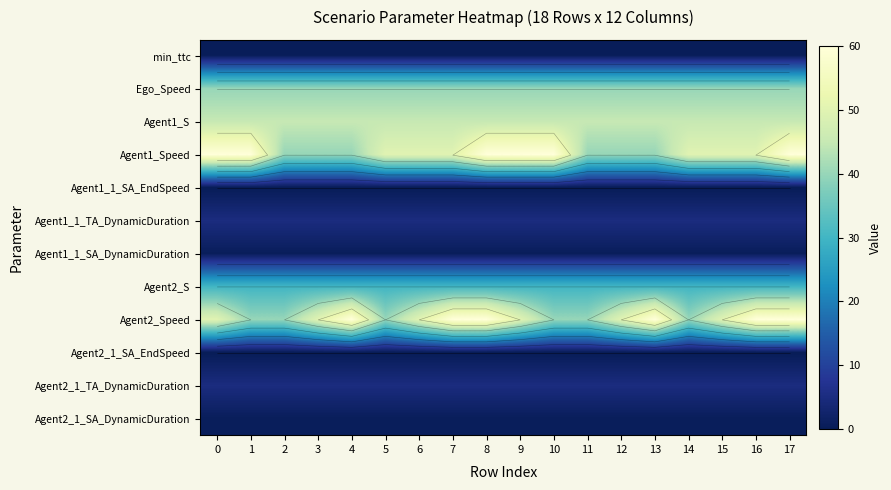

The Agent1_1_TA_DynamicDuration series shows 5.0 at 17. True or false?

True